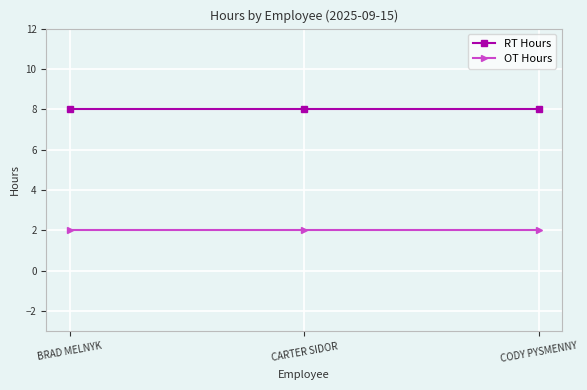

How many series are shown in this chart?

2